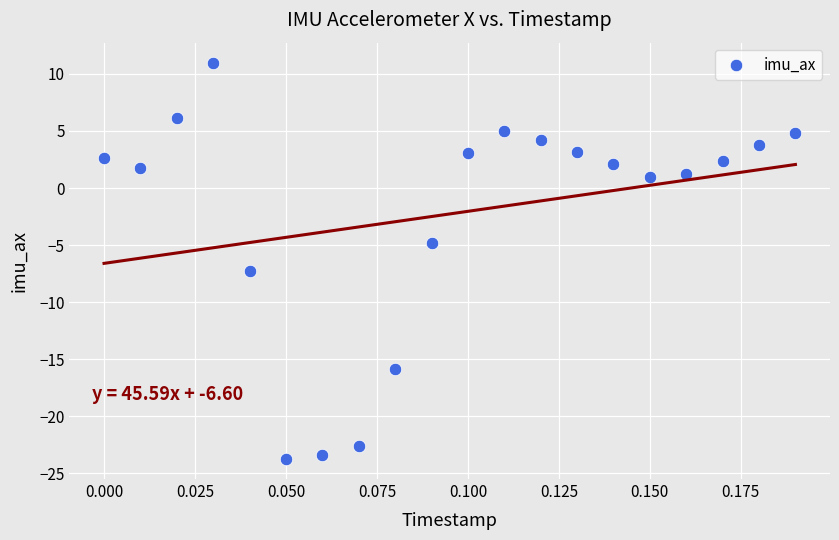

What is the range of Y values (max minus min)?

34.8